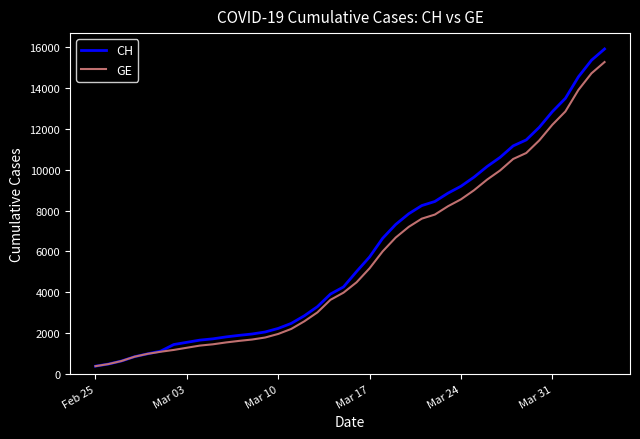

Which series has the widest spread of values?

CH